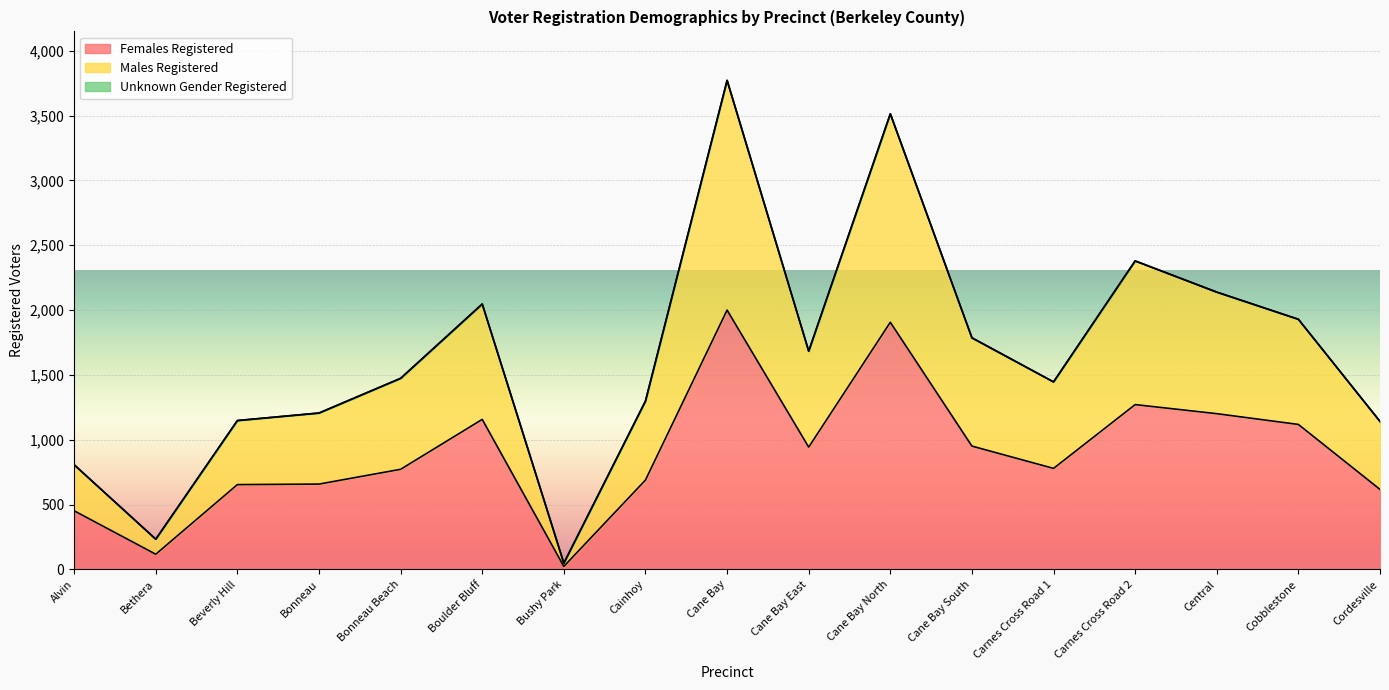

At which label does Males Registered reach its minimum?

Bushy Park